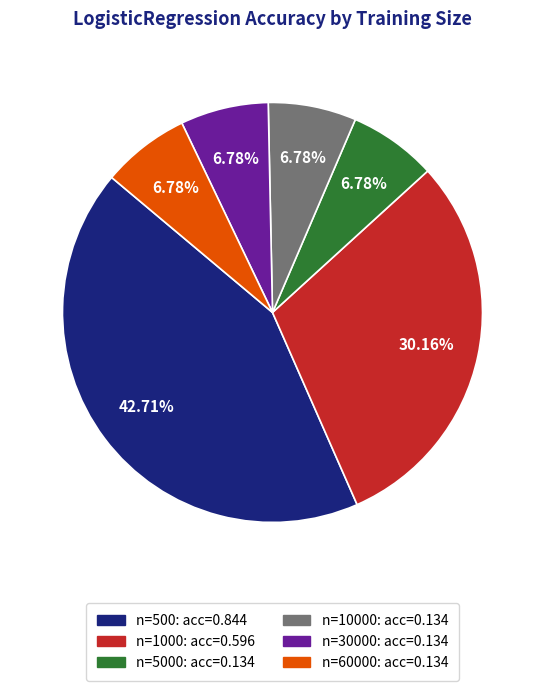

Is there any slice that represents more than half of the pie?

No